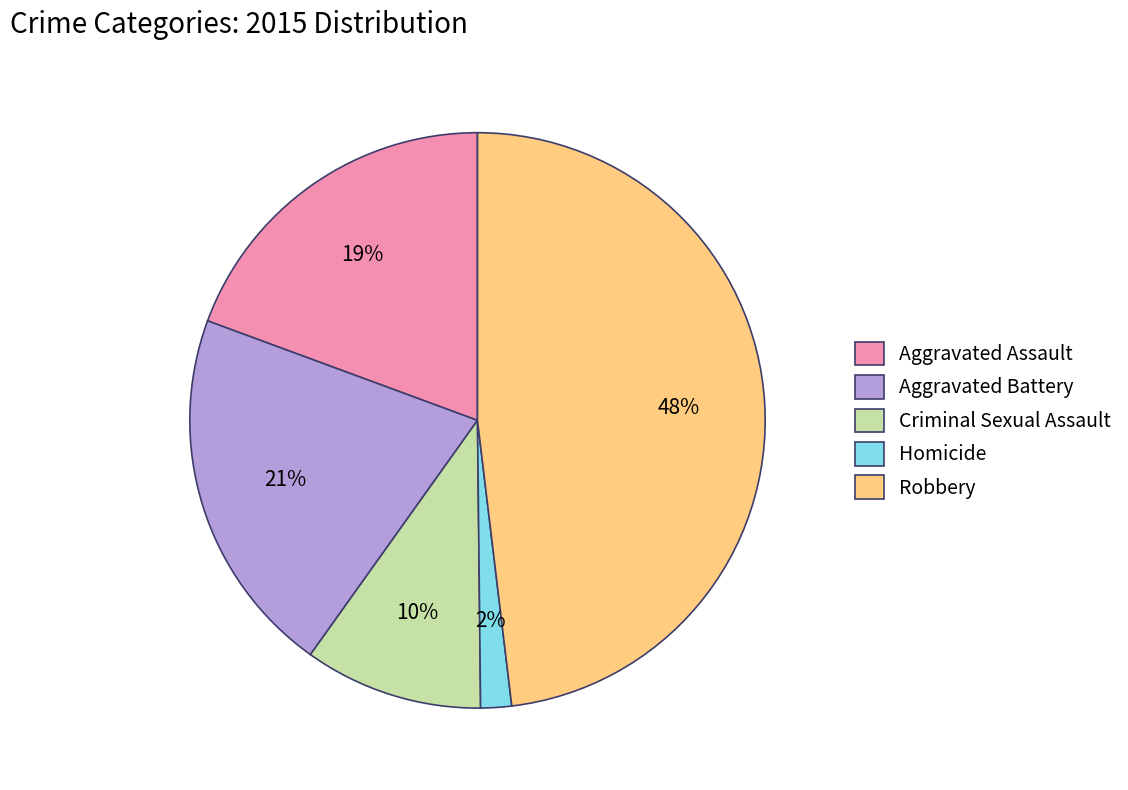

The Aggravated Battery slice represents 21% of the pie. True or false?

True